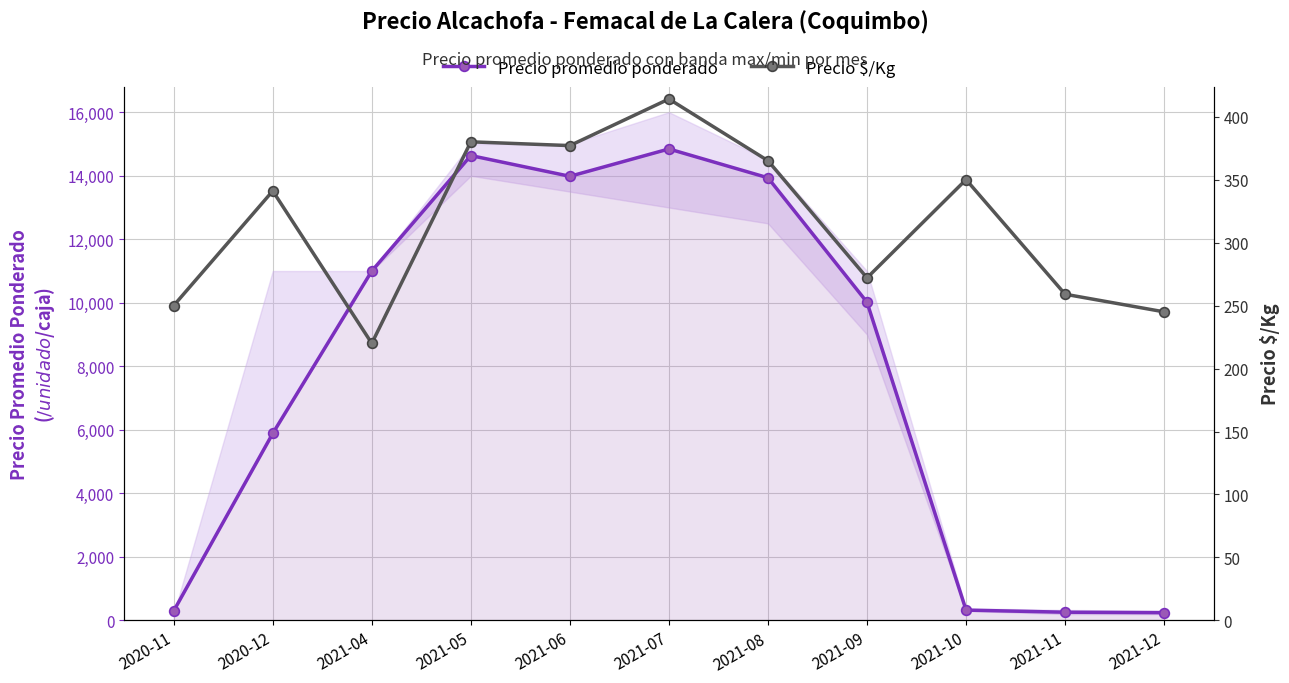

At which category is the sum across all series the highest?

2021-07